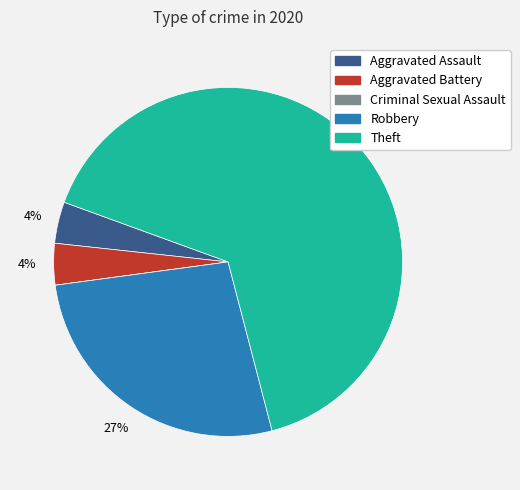

The Aggravated Battery slice represents 4% of the pie. True or false?

True